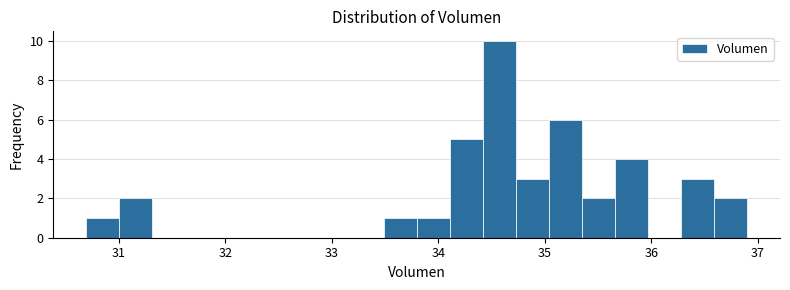

Around what value on the x-axis is the tallest bar? Give the approximate position of its centre, as read against the axis.

34.6